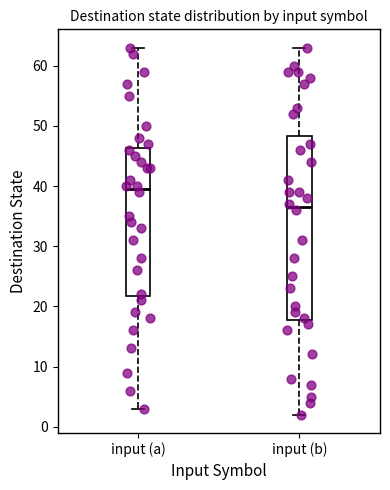

Reading left to right, read every box against the y-axis: the position of its median line, the range the box covers, and the ends of its whiskers. The values are not printed on the chart, so give them approximately, as read against the axis.

input (a): median 40, box 22 to 46, whiskers 3 to 63
input (b): median 37, box 18 to 48, whiskers 2 to 63